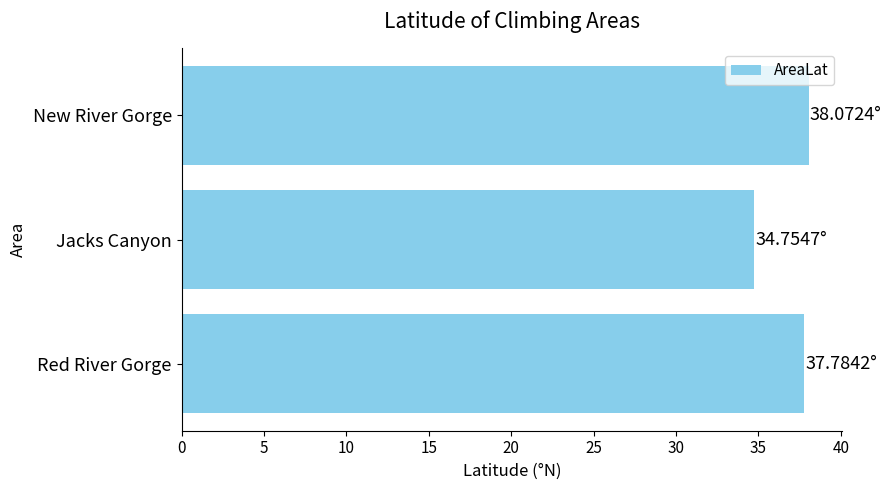

What is the difference between the maximum and minimum values?

3.3